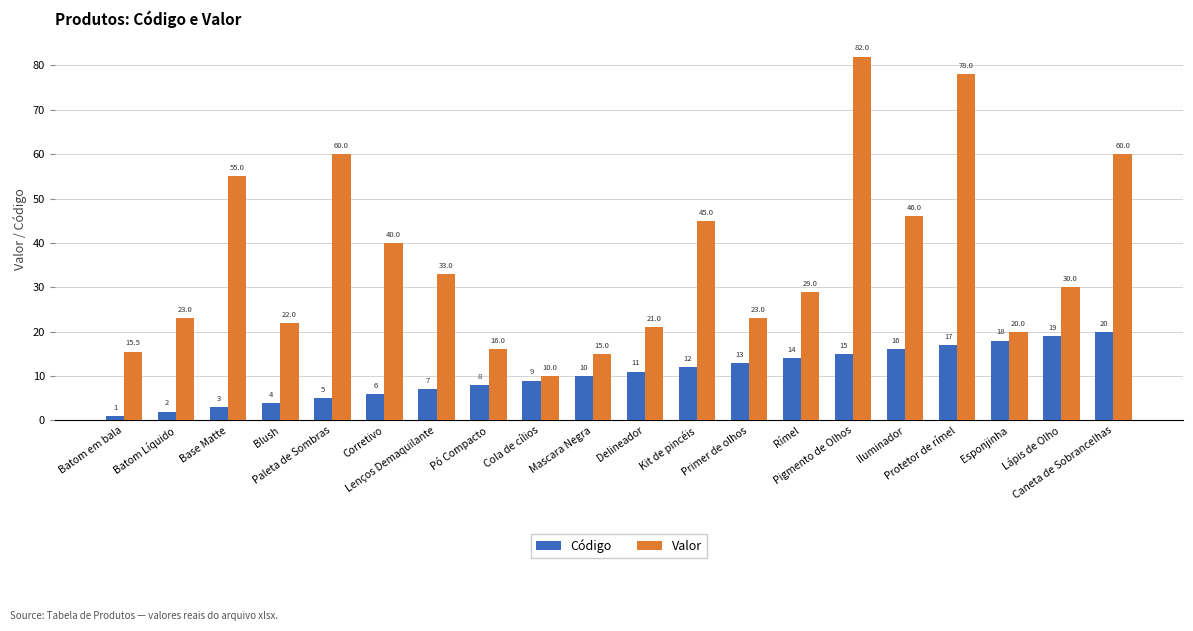

How many distinct data groups are displayed?

2